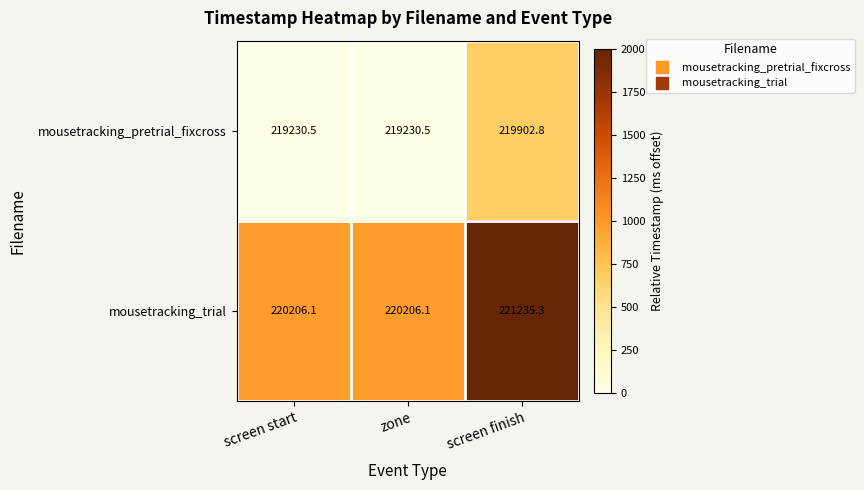

Which series has the widest spread of values?

mousetracking_trial